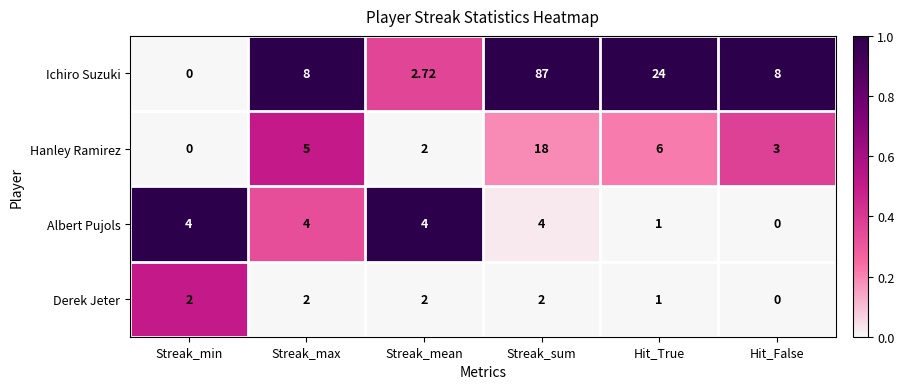

Which series has the largest range (max minus min)?

Ichiro Suzuki